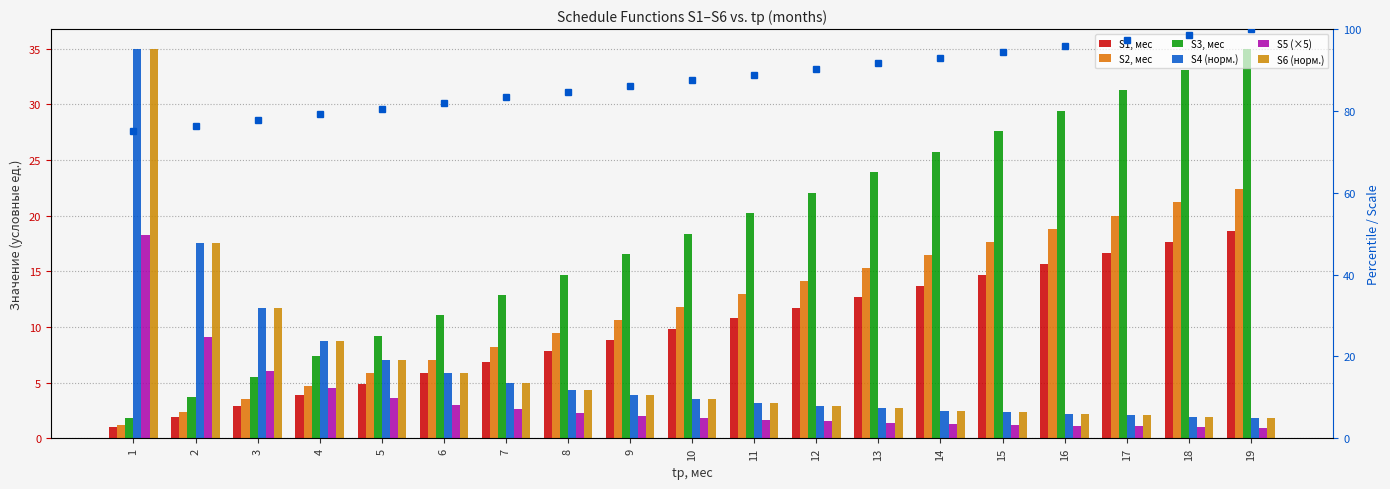

Count the number of data series in this chart.

6